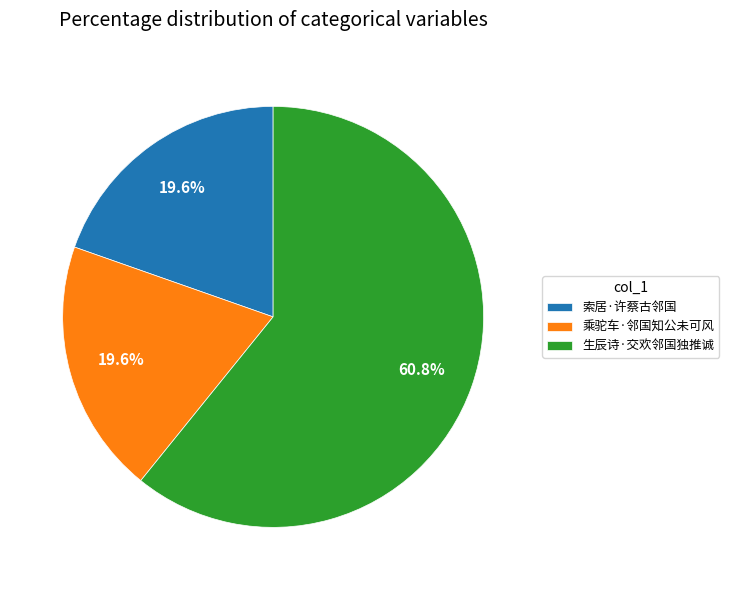

Which category accounts for the majority?

生辰诗·交欢邻国独推诚